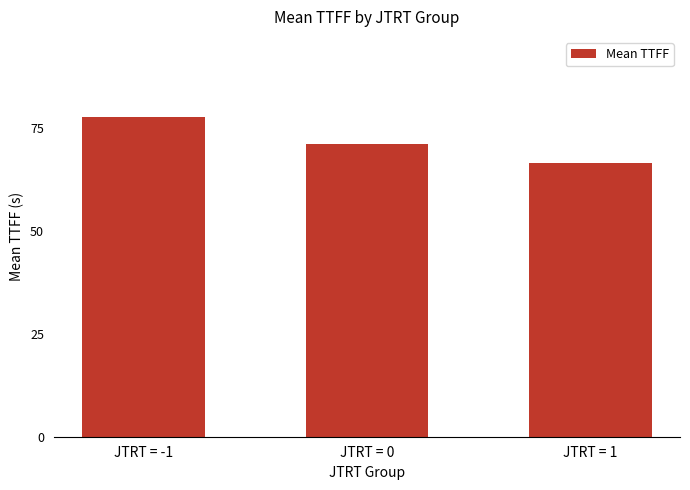

Approximately how many times larger is the value at JTRT = -1 compared to JTRT = 1?

1.2